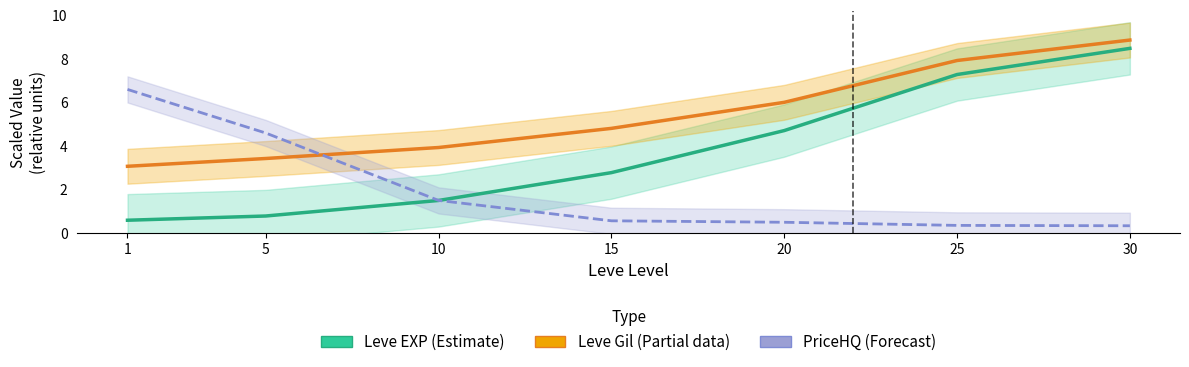

How many series are shown in this chart?

3